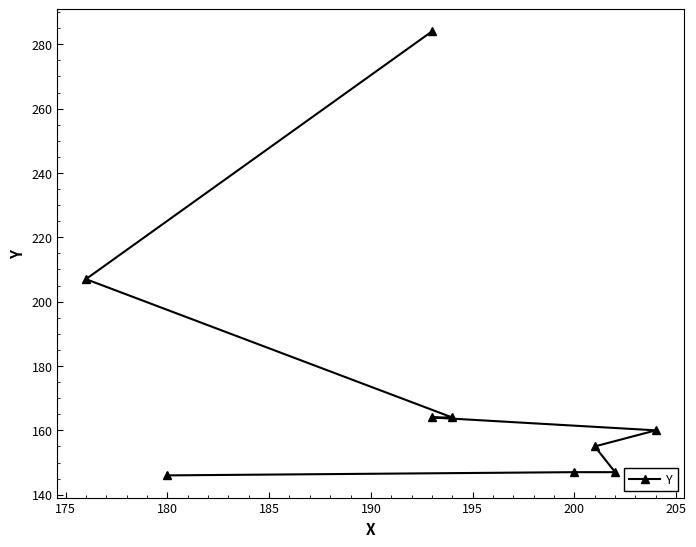

How many data points does each series have?

9